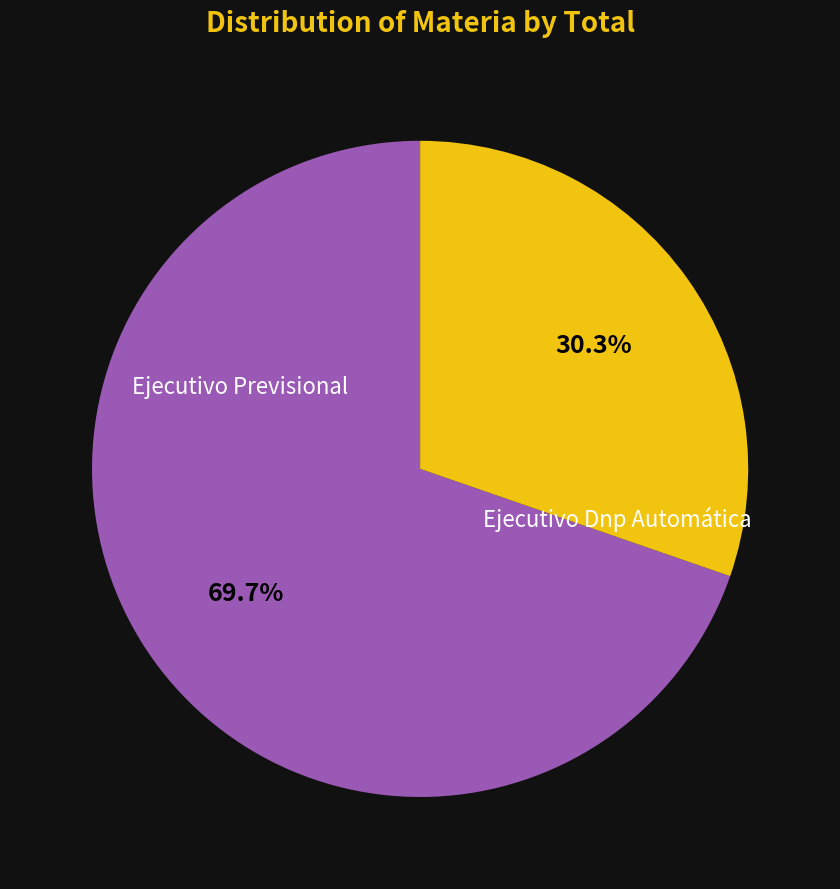

Is there a majority slice in this chart?

Yes